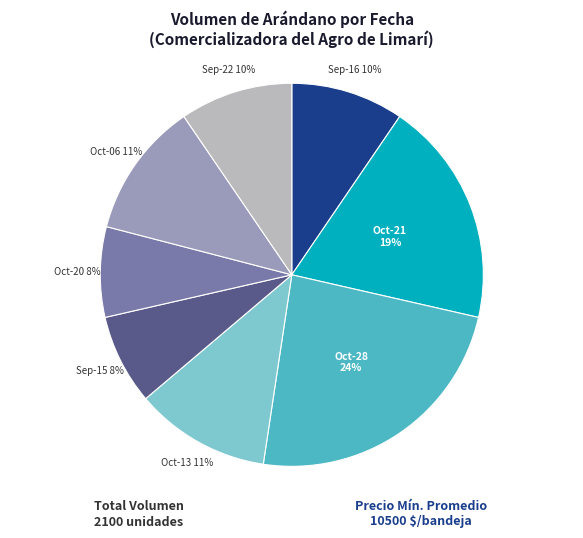

Which category has the biggest portion of the pie?

Oct-28